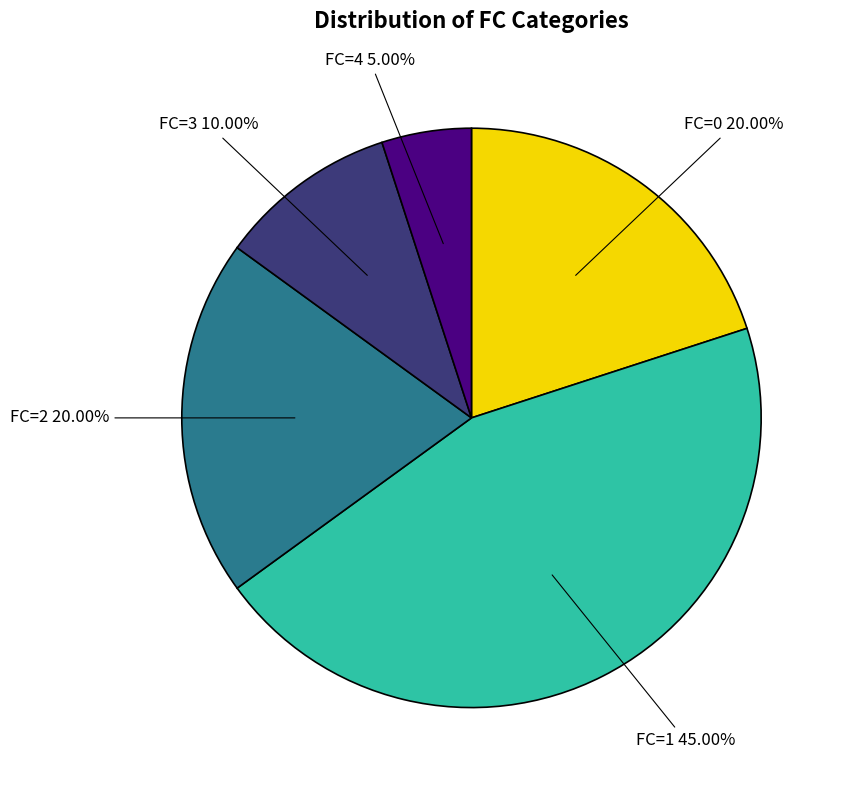

How much of the chart is everything except FC=1?

55.0%